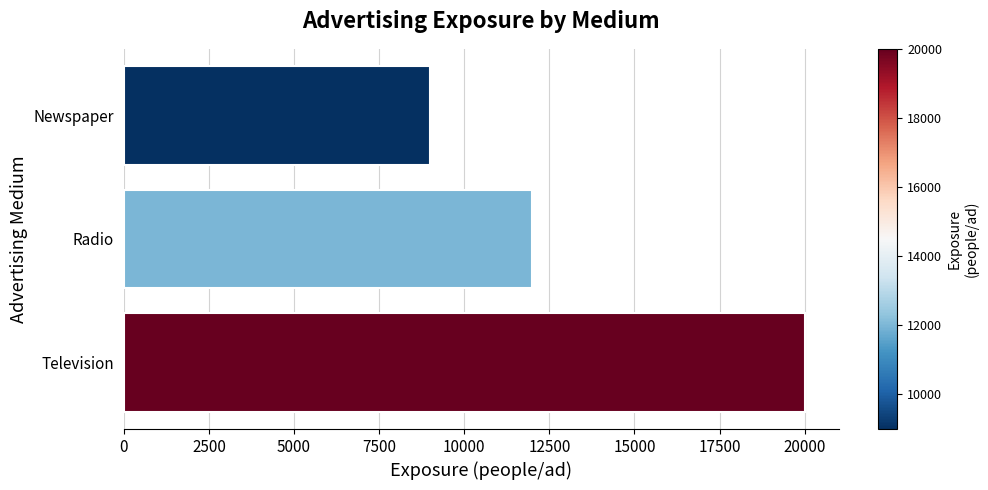

What is the average value?

13667